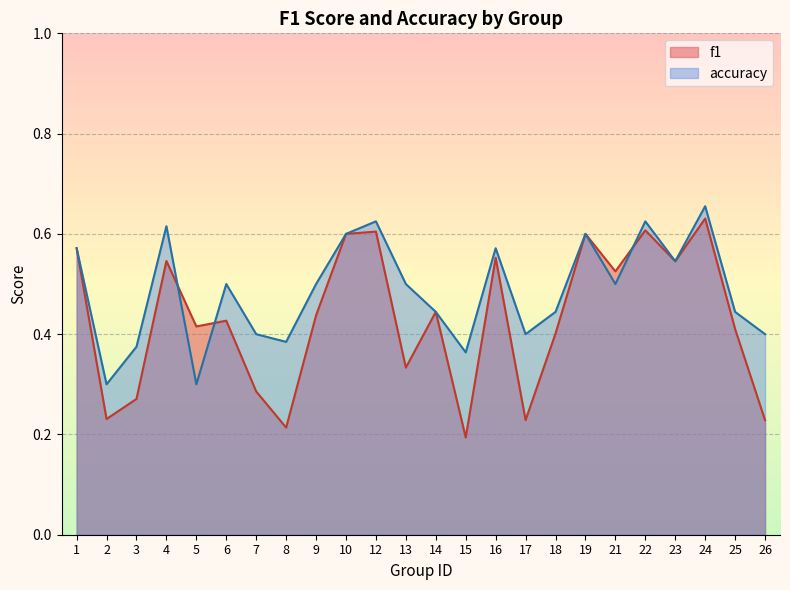

What are all the series names shown in the legend?

f1, accuracy